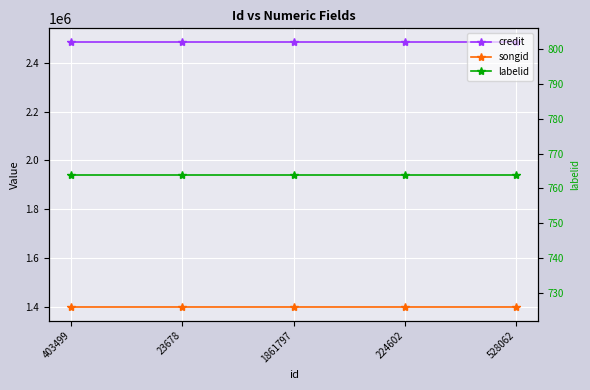

The labelid series shows 764 at 23678. True or false?

True